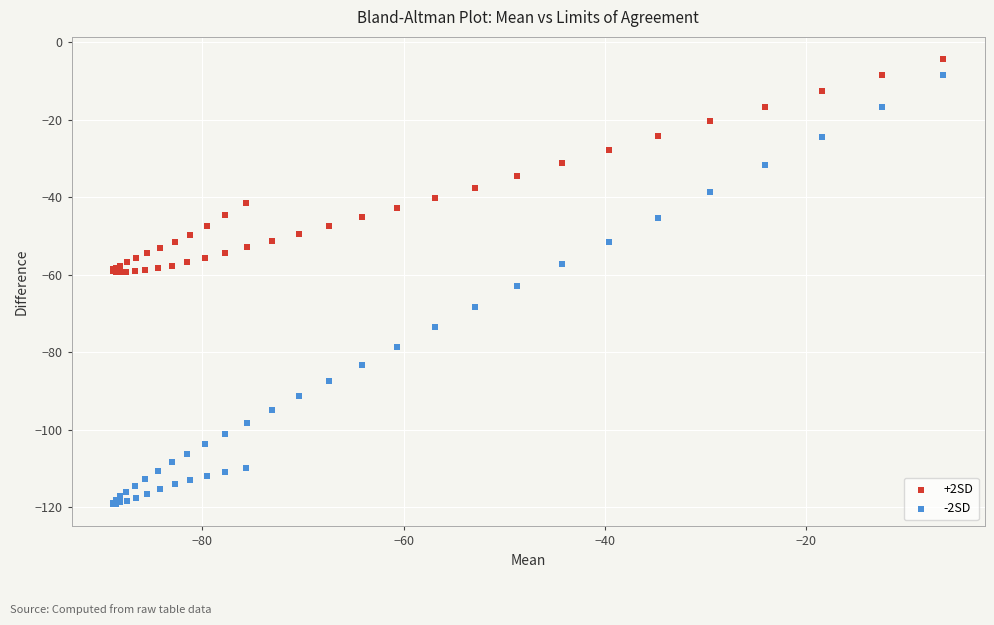

Which series reaches the minimum Y coordinate?

-2SD